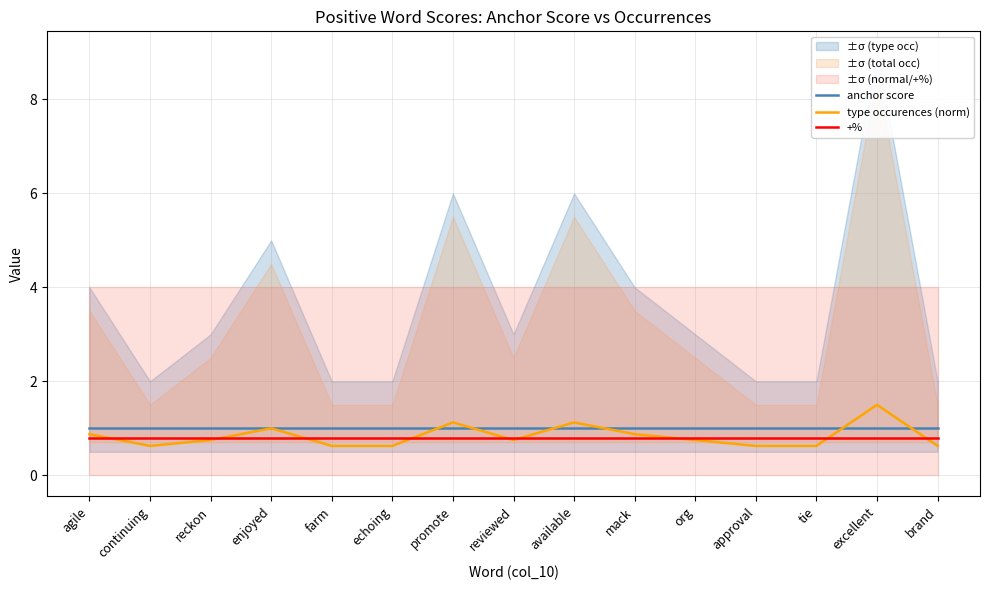

True or false: +% and anchor score cross at least once.

False